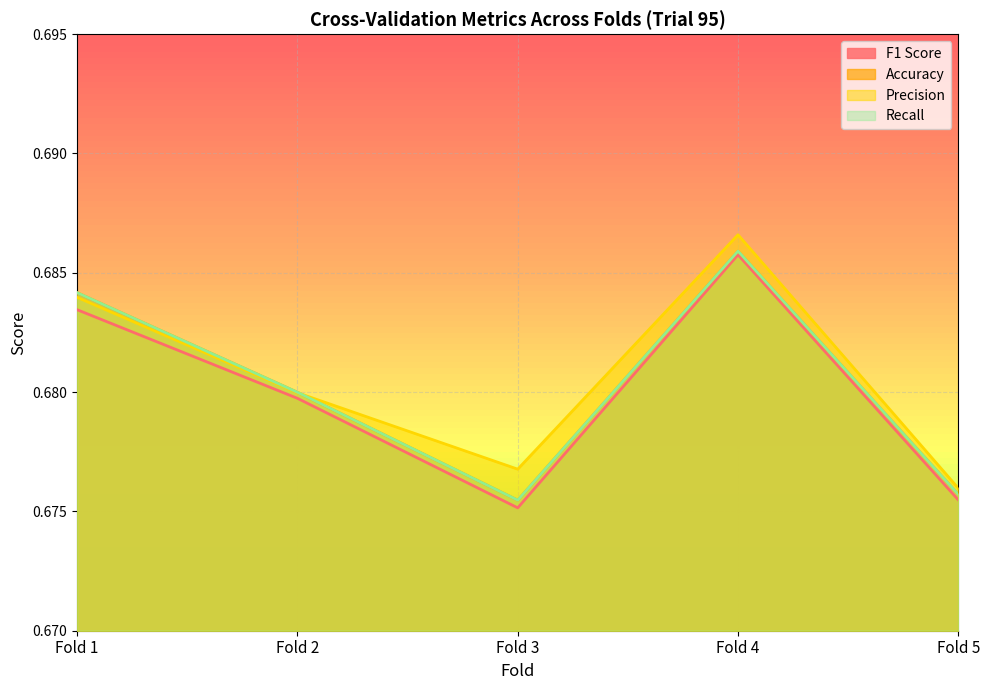

Is the value of Recall at Fold 3 greater than the value of Accuracy at Fold 1?

No